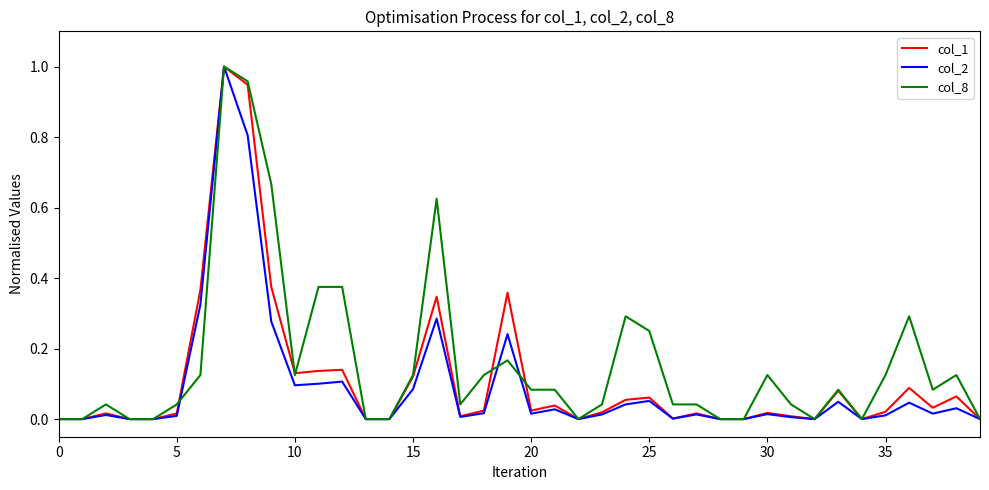

Which series has the largest total across all categories?

col_8